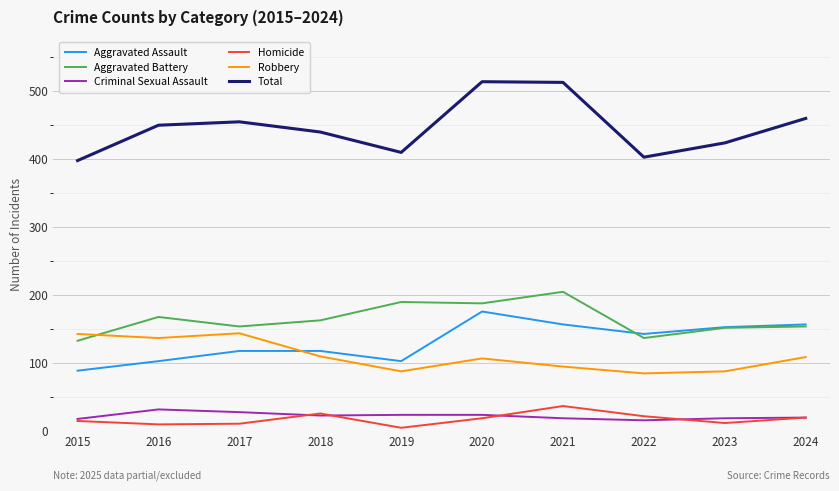

Which series has the largest total across all categories?

Total